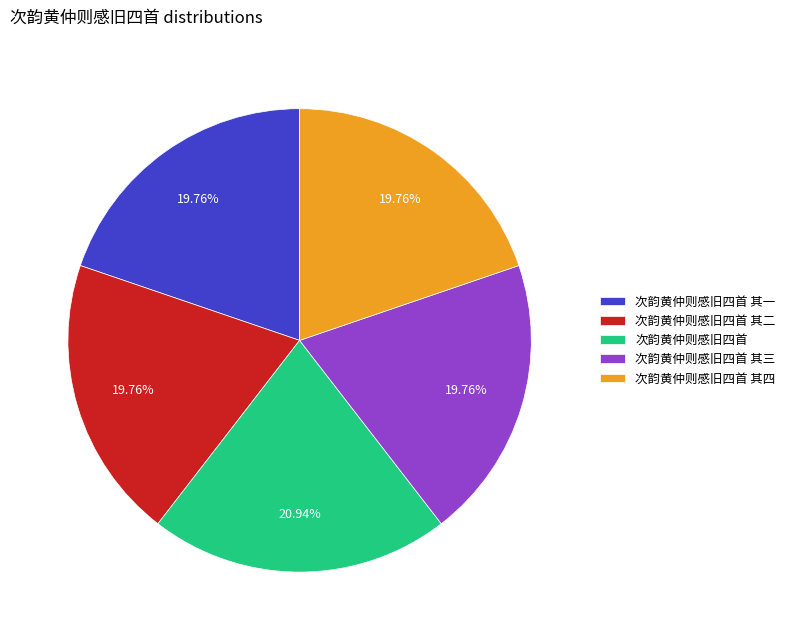

Is it true that 次韵黄仲则感旧四首 is 30% of the pie?

False